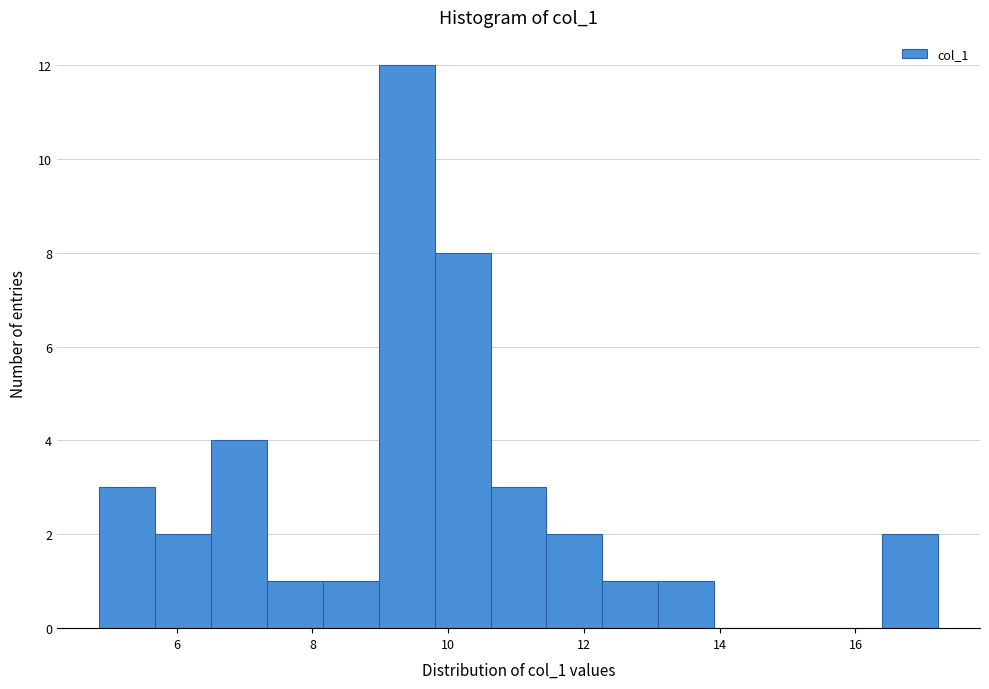

Which range on the x-axis has the tallest bar?

9.0 to 9.8